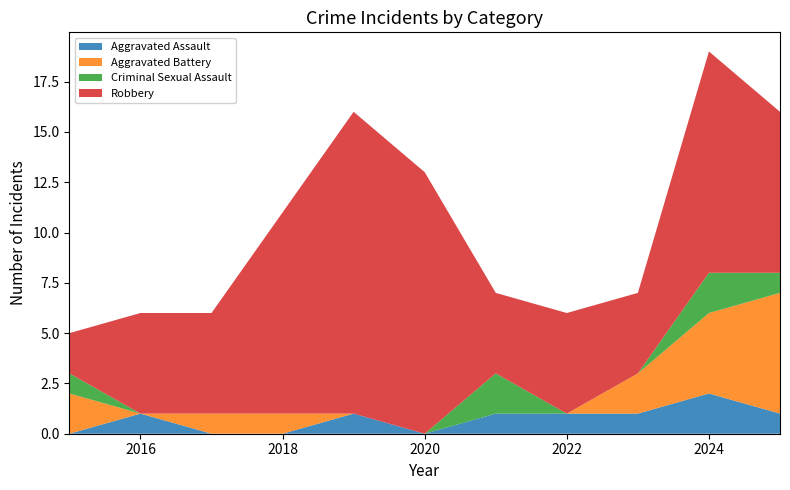

Reading right to left, list all the values displayed in this chart.

Aggravated Assault: 2025=1	2024=2	2023=1	2022=1	2021=1	2020=0	2019=1	2018=0	2017=0	2016=1	2015=0
Aggravated Battery: 2025=6	2024=4	2023=2	2022=0	2021=0	2020=0	2019=0	2018=1	2017=1	2016=0	2015=2
Criminal Sexual Assault: 2025=1	2024=2	2023=0	2022=0	2021=2	2020=0	2019=0	2018=0	2017=0	2016=0	2015=1
Robbery: 2025=8	2024=11	2023=4	2022=5	2021=4	2020=13	2019=15	2018=10	2017=5	2016=5	2015=2